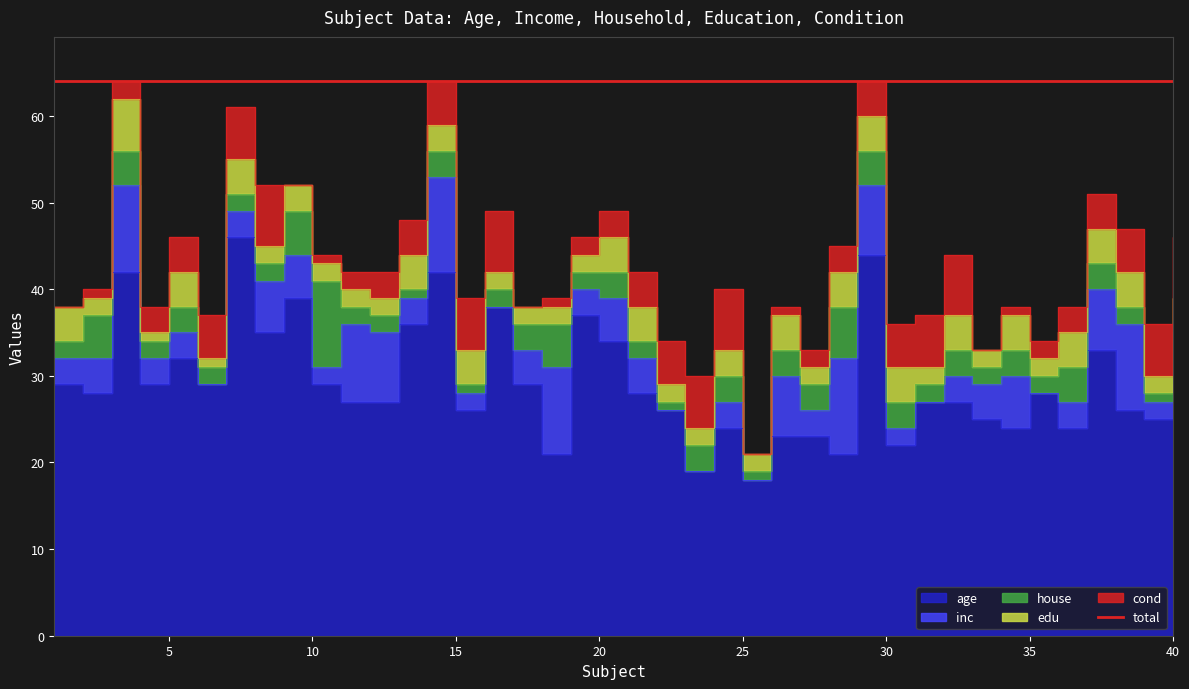

What is the difference between the maximum and minimum values in the edu series?

5